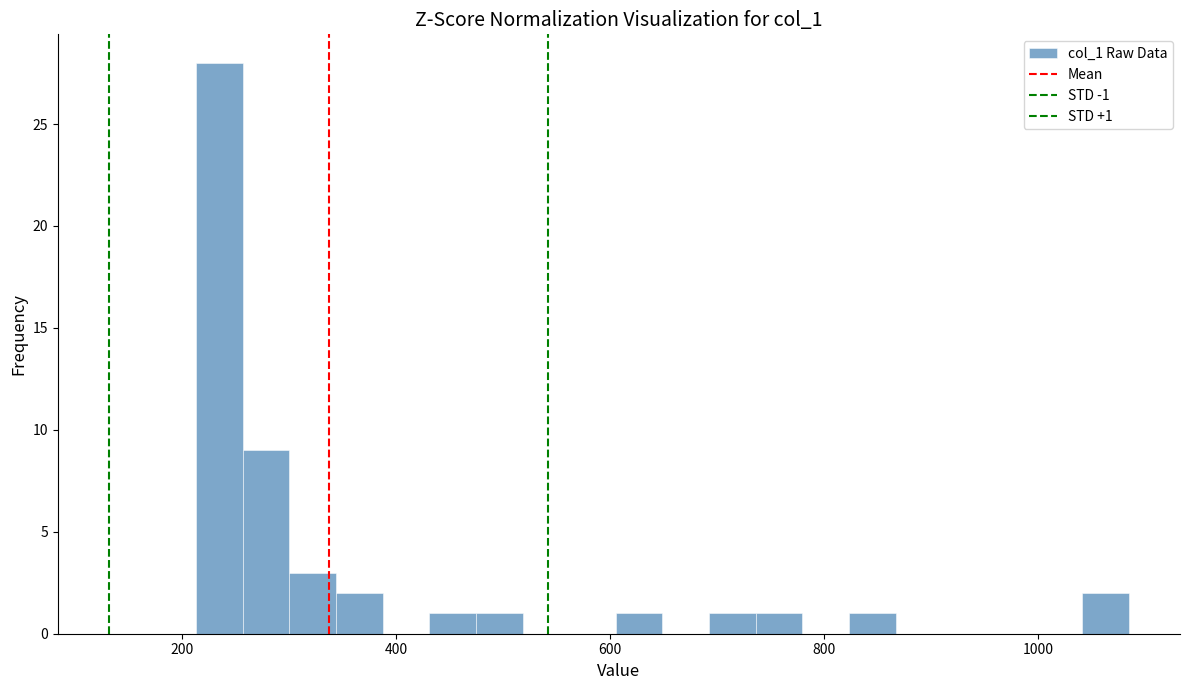

Read against the x-axis, roughly where is the centre of the tallest bar?

240